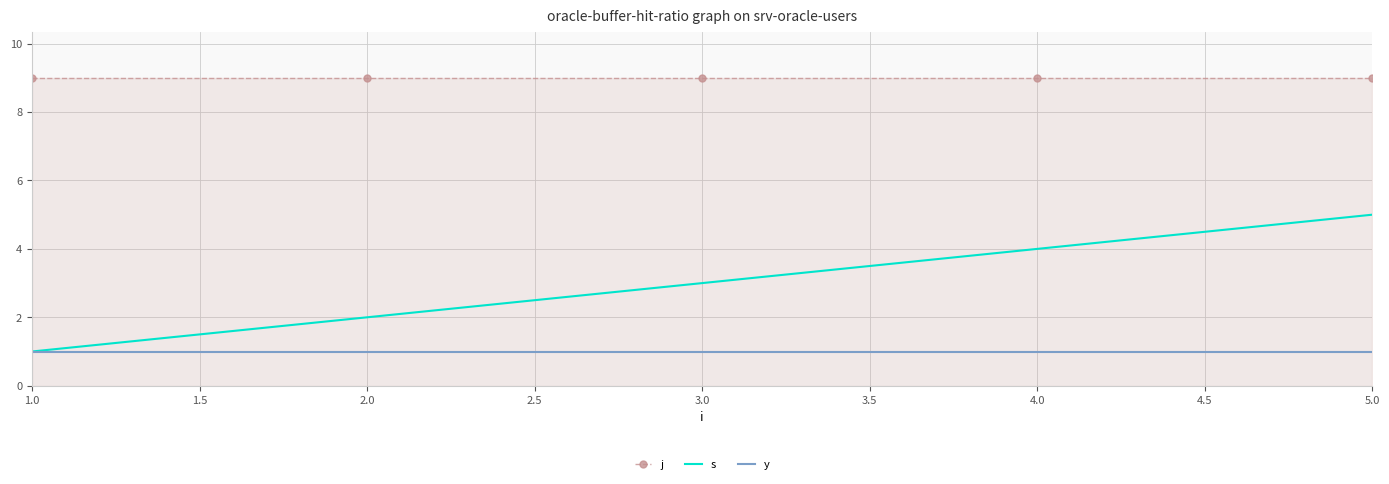

Reading left to right, what are all the values shown in this chart?

j: 9	9	9	9	9
s: 1	2	3	4	5
y: 1	1	1	1	1